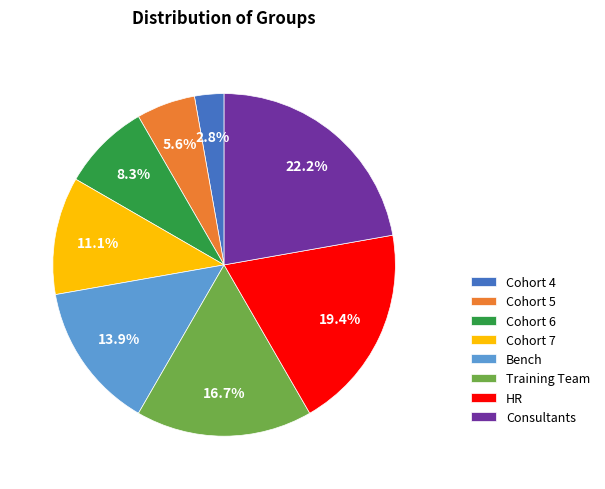

To the nearest percent, what portion does HR represent?

19%